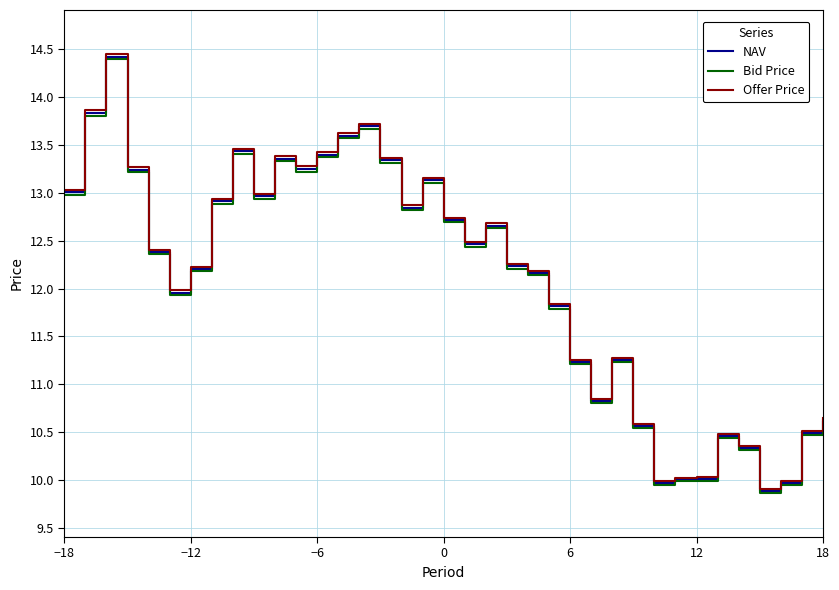

What is the lowest value of the NAV series?

9.9